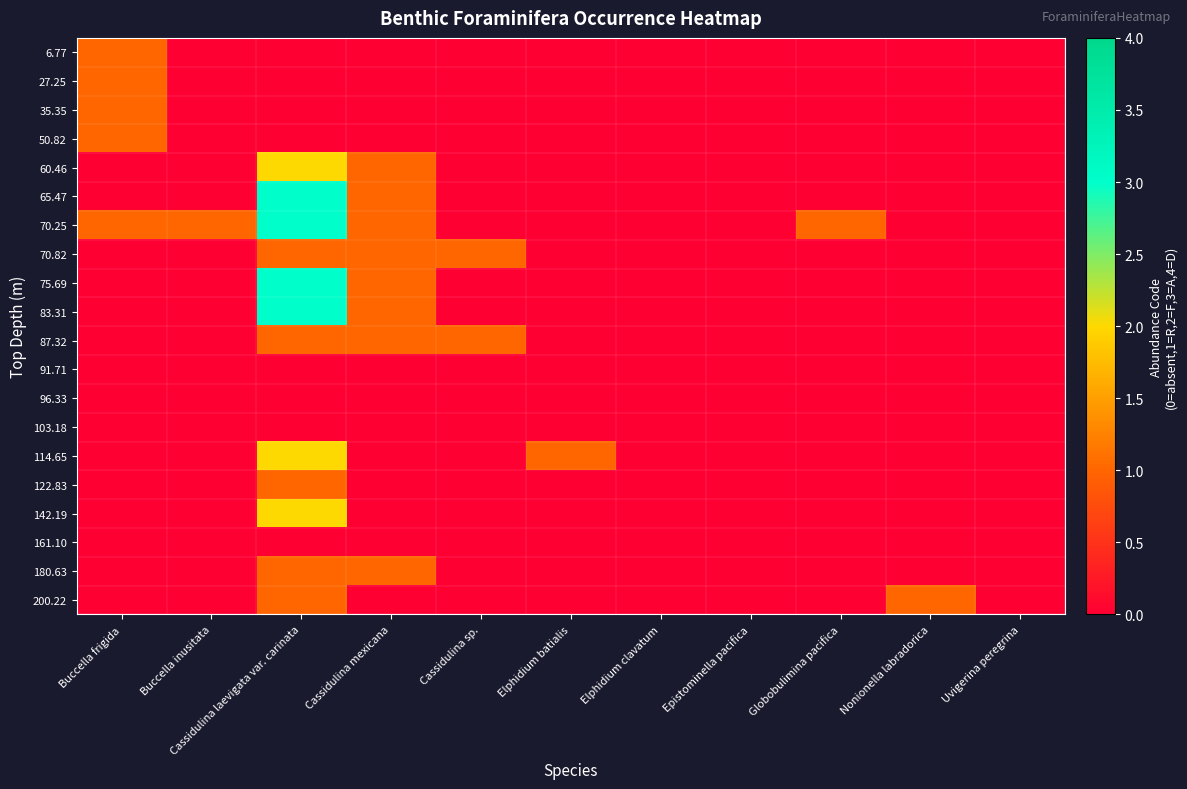

What is the maximum value shown in the chart?

3